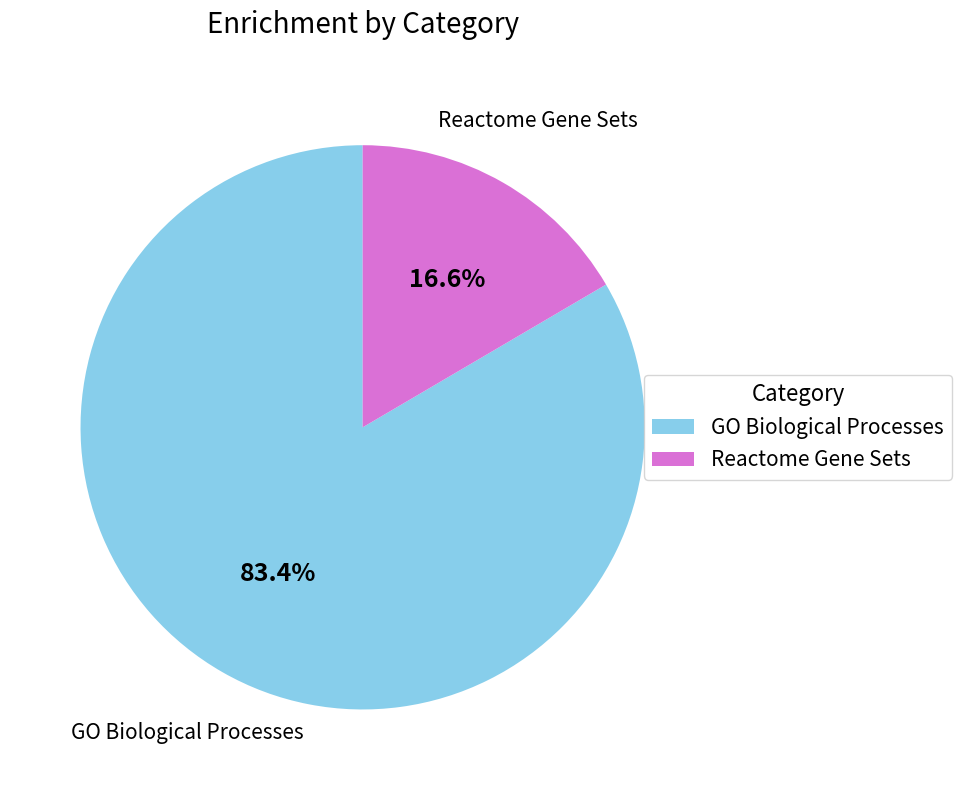

What percentage do Reactome Gene Sets and GO Biological Processes together represent?

100.0%